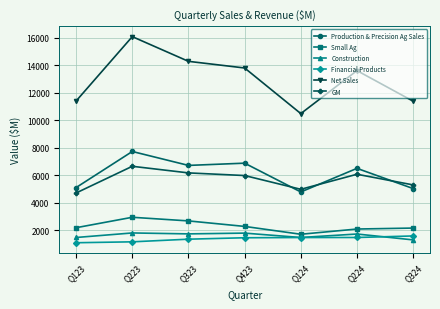

Where does the Construction series first go above 1736?

Q223